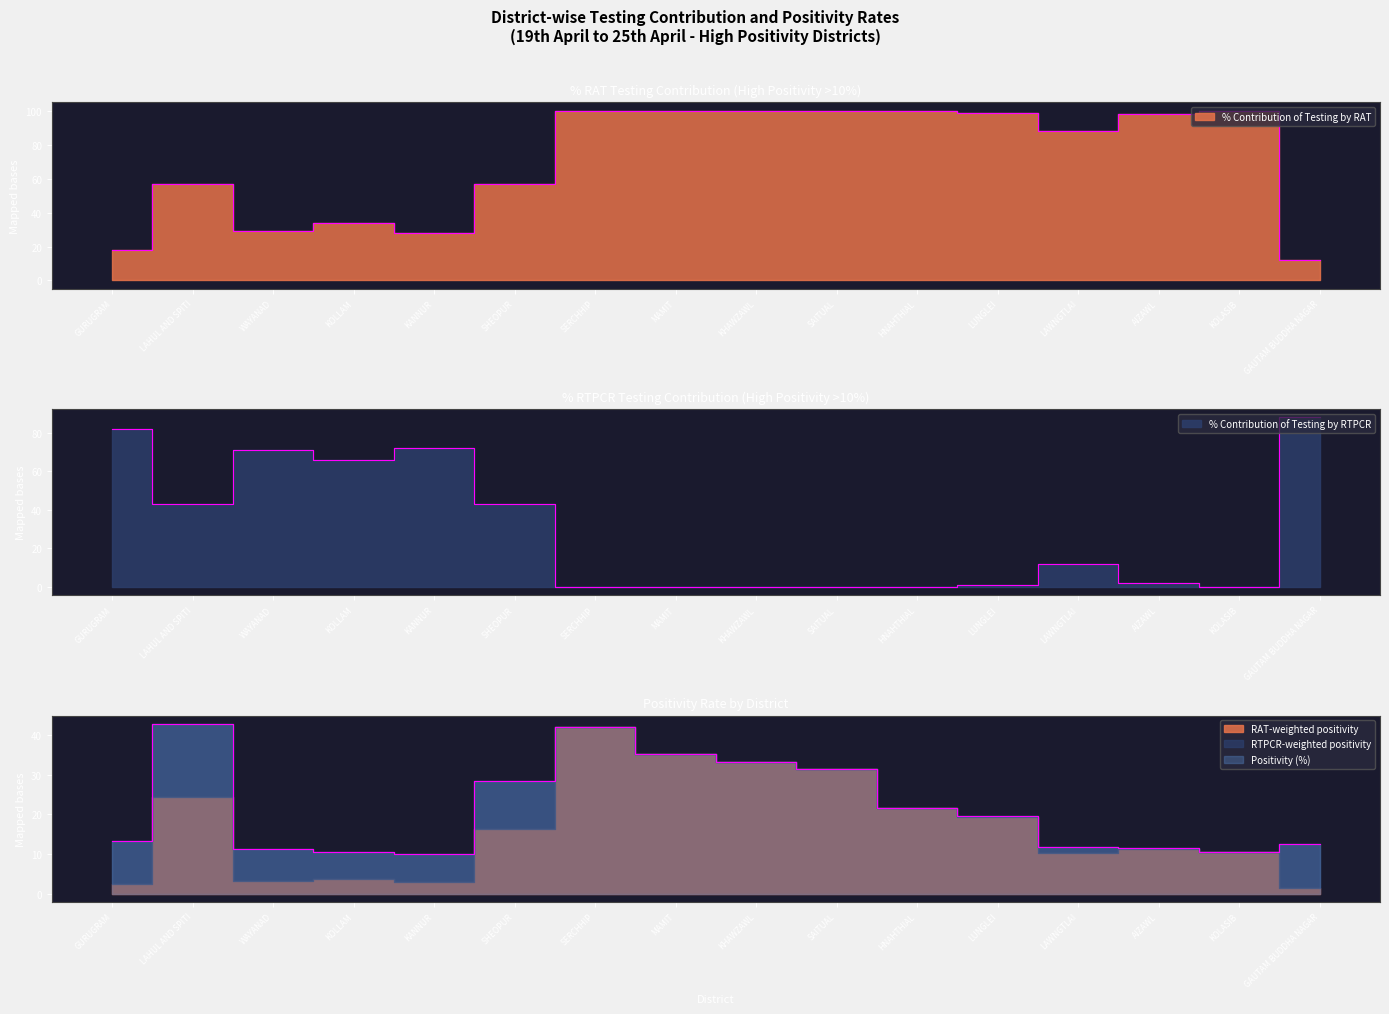

How many interior local peaks does the % Contribution of Testing by RAT series have?

3